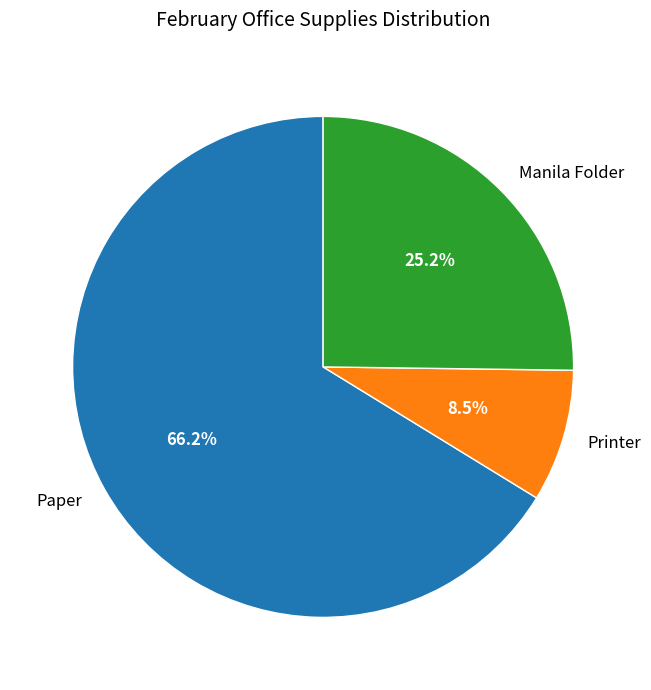

Does any single category account for the majority?

Yes